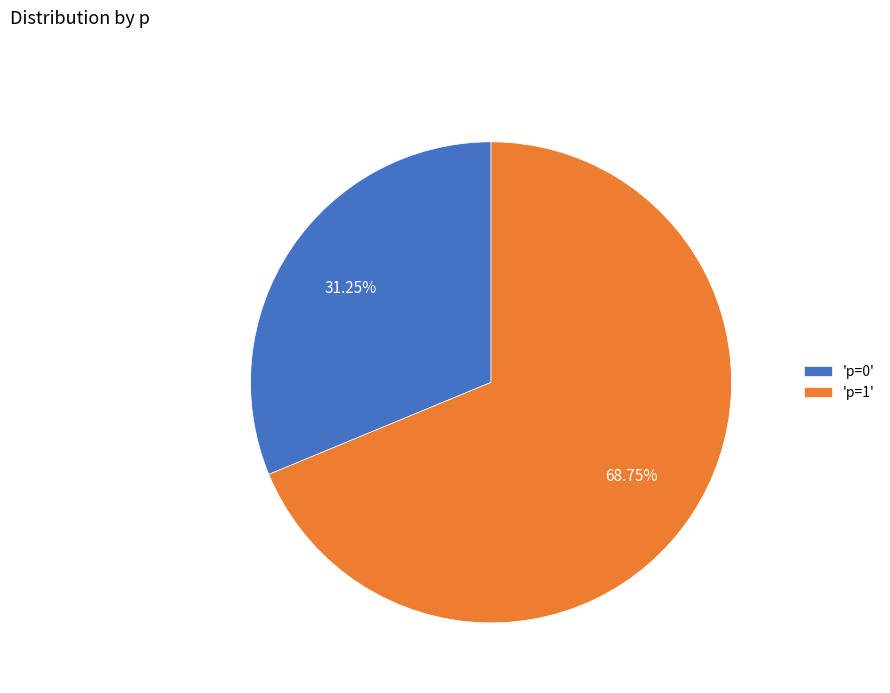

Rank the categories by value from highest to lowest.

'p=1', 'p=0'